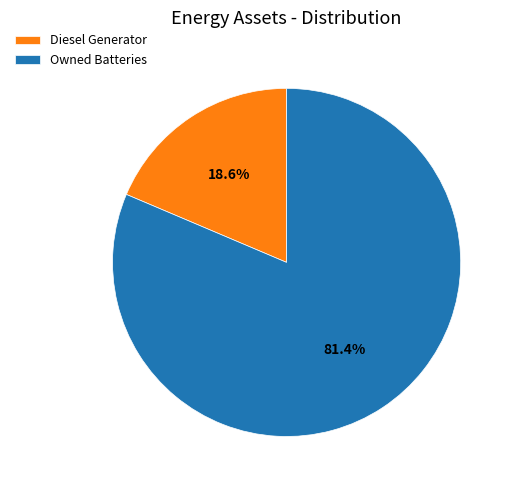

Count the number of slices in the pie.

2